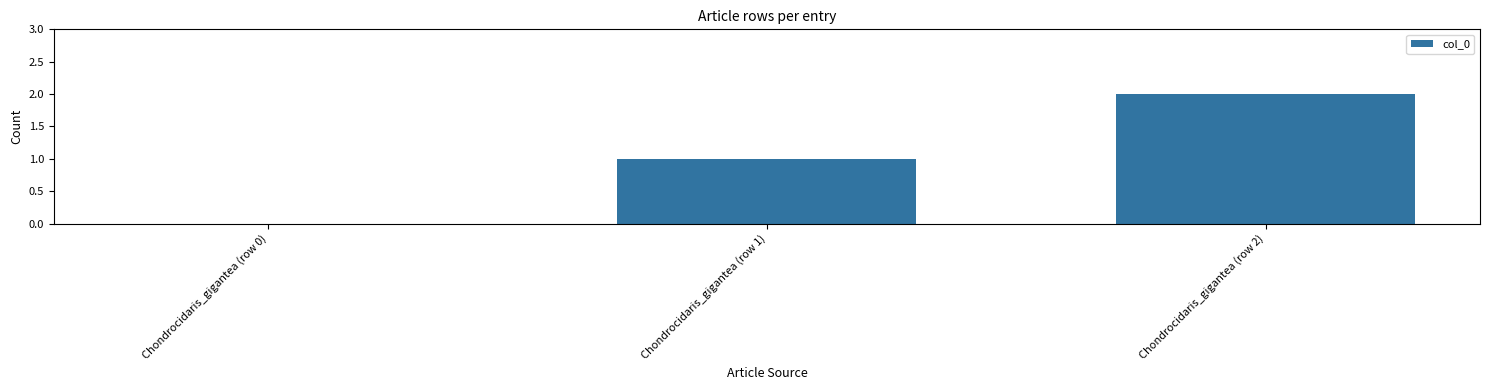

What is the sum of all values?

3